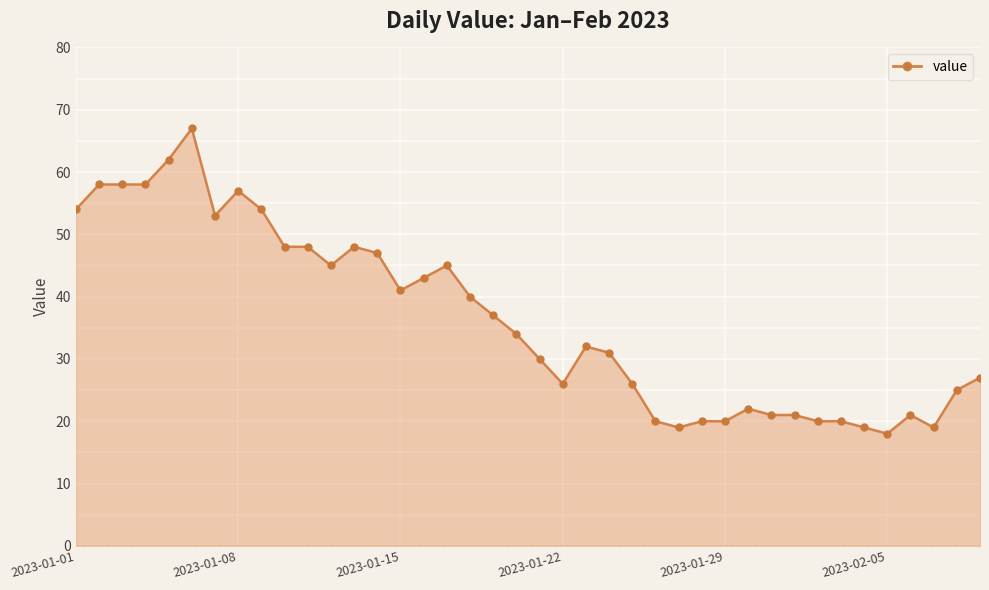

What is the difference between the maximum and minimum values?

49